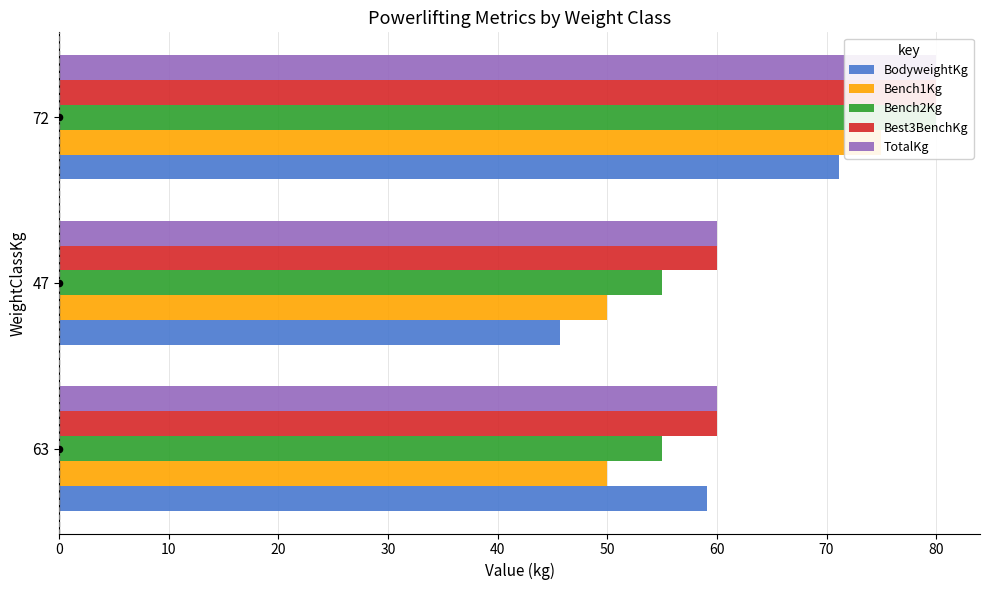

Which series contains the lowest Y value?

BodyweightKg